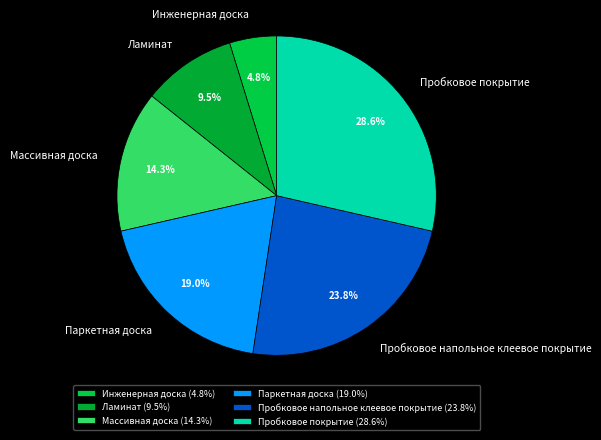

What is the smallest slice in the pie chart?

Инженерная доска